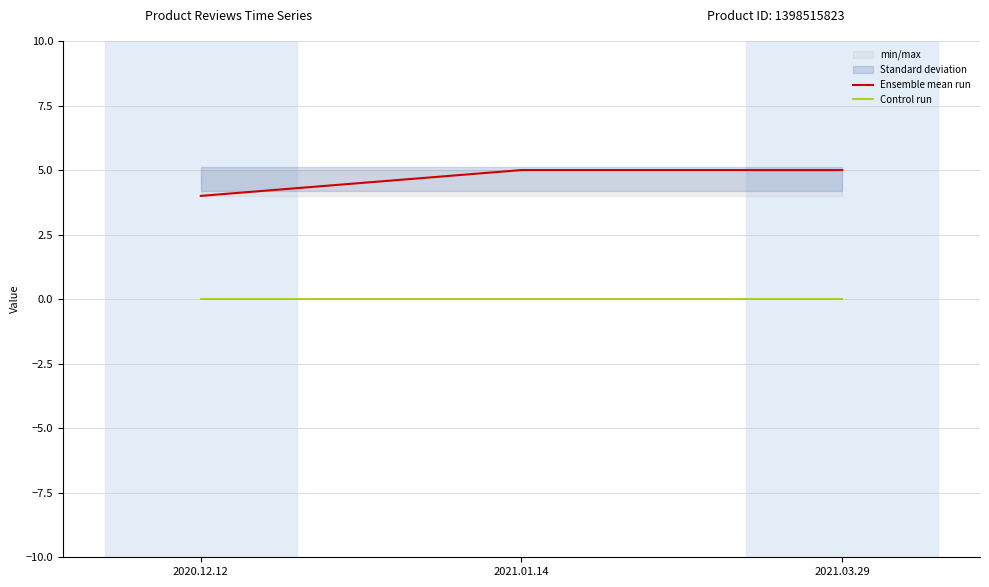

Reading left to right, extract all data points from this chart.

Ensemble mean run: 2020.12.12=4	2021.01.14=5	2021.03.29=5
Control run: 2020.12.12=0	2021.01.14=0	2021.03.29=0